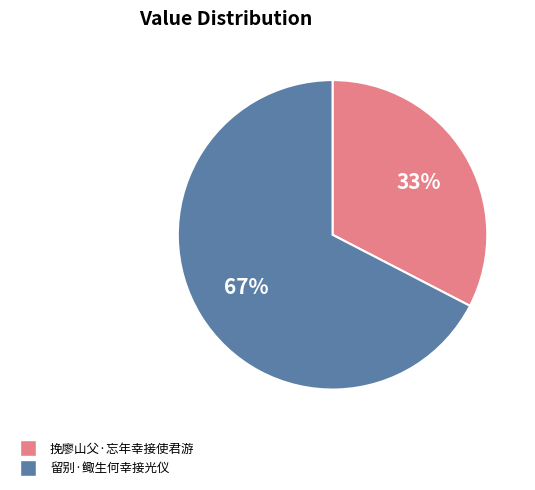

To the nearest percent, what percentage of the pie is 留别·鲰生何幸接光仪?

67%